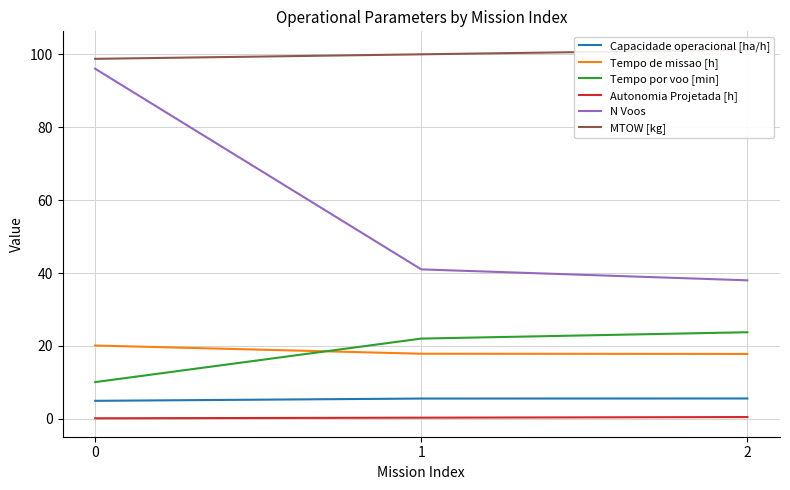

What is the difference between the second highest and minimum values in the Capacidade operacional [ha/h] series?

0.6